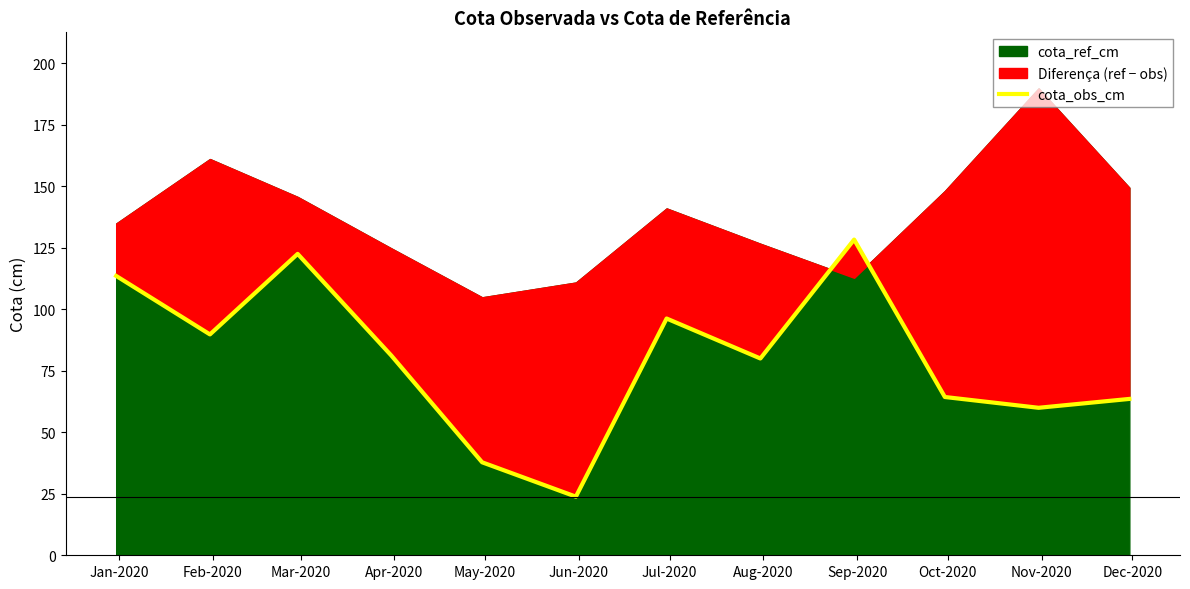

Does the chart display data point markers on the line(s)?

No